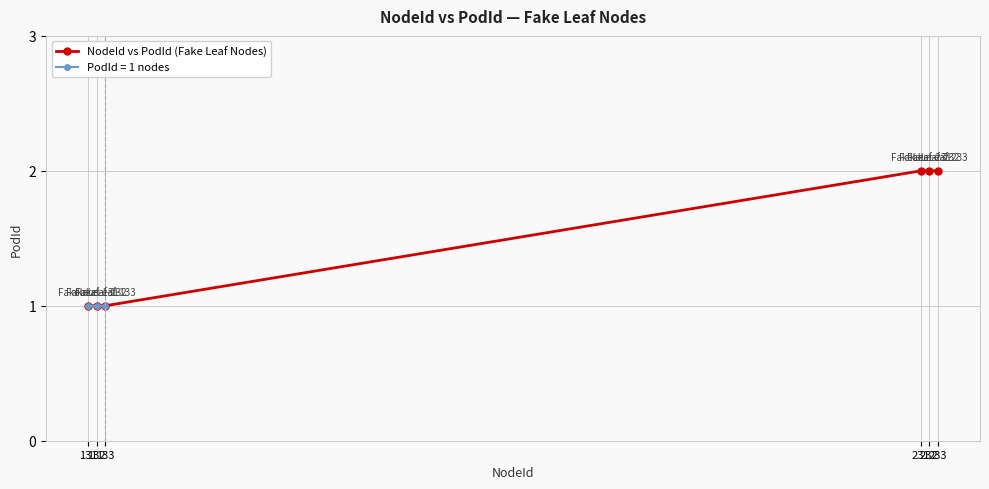

True or false: the data shows 1 at 133.

True